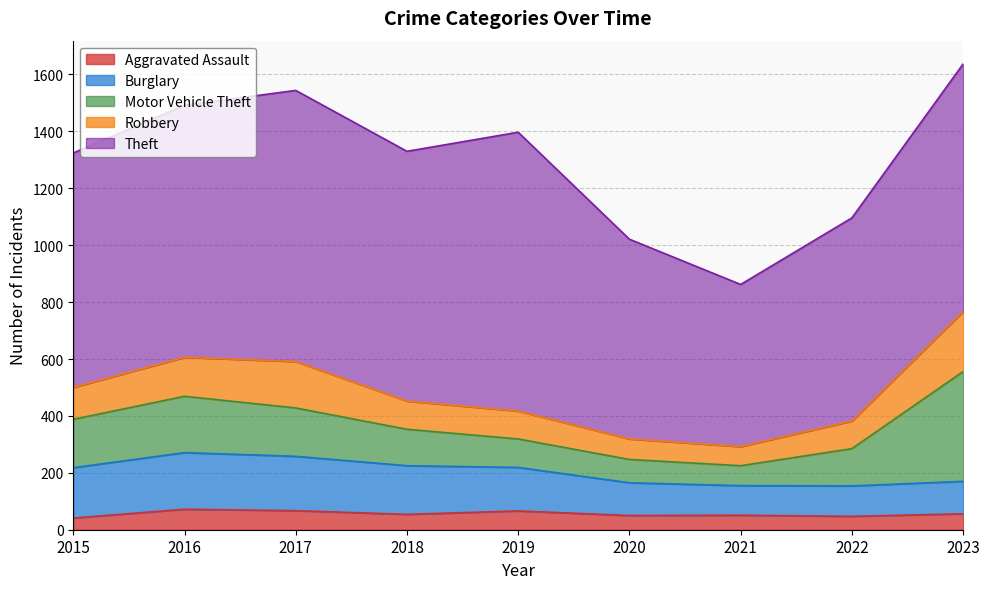

What is the difference between the highest and lowest values at 2021?

519